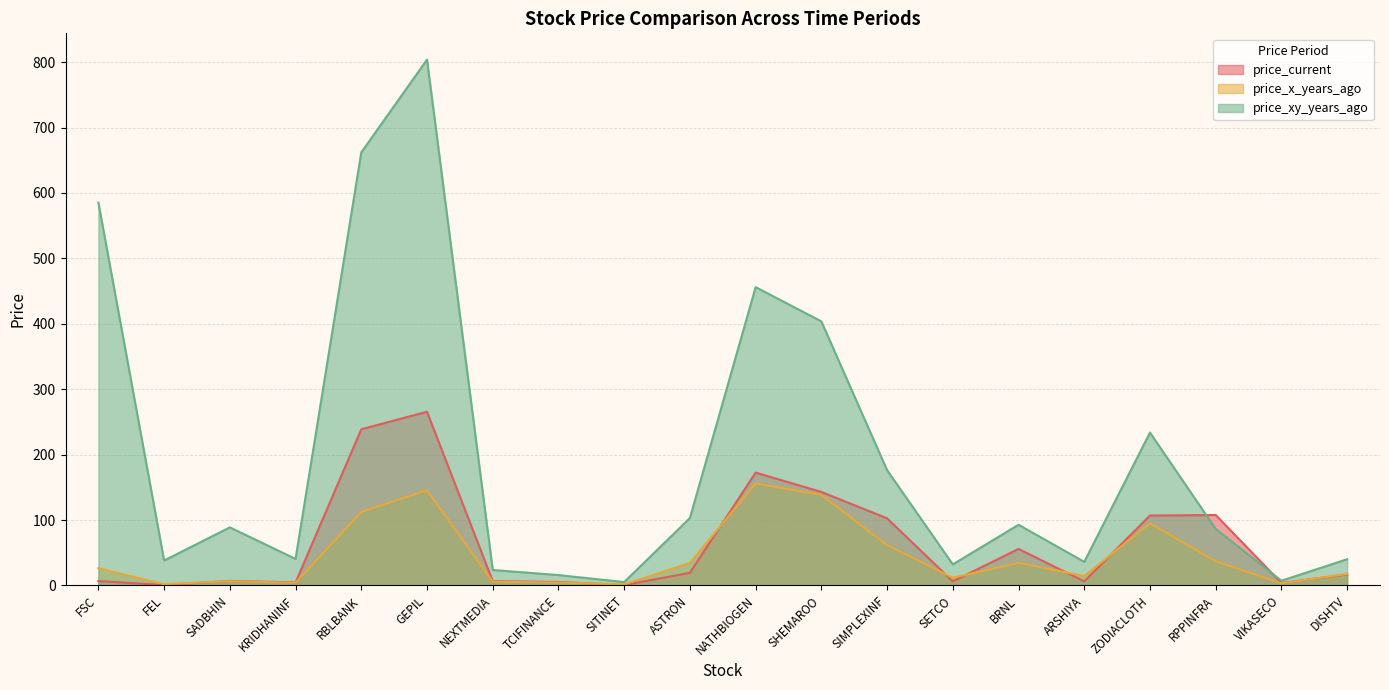

Which has a higher value, RPPINFRA or SADBHIN?

RPPINFRA